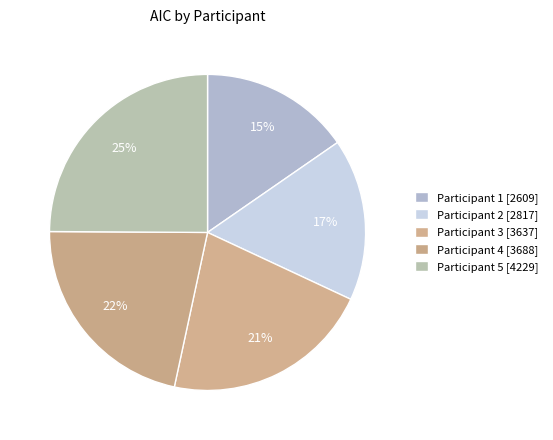

Rank the categories by value from highest to lowest.

5, 4, 3, 2, 1